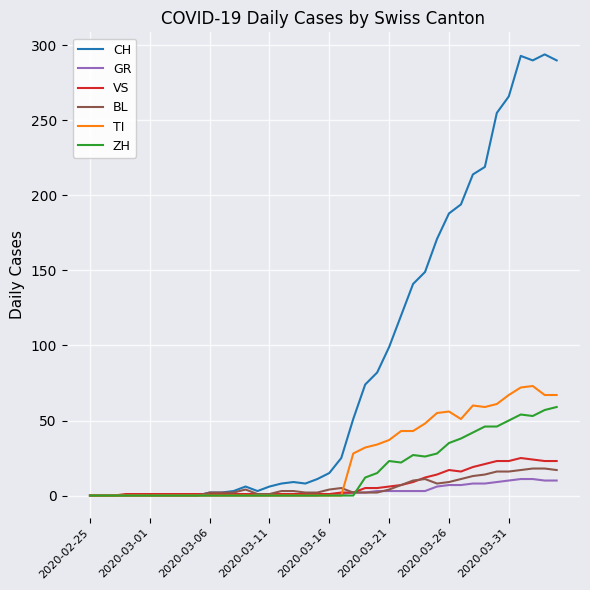

What are all the series names shown in the legend?

CH, GR, VS, BL, TI, ZH